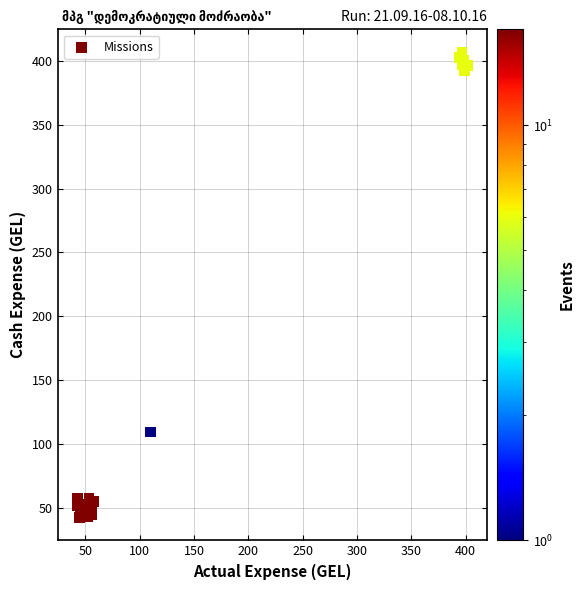

What Y value in the scatter plot is closest to 224?

109.4